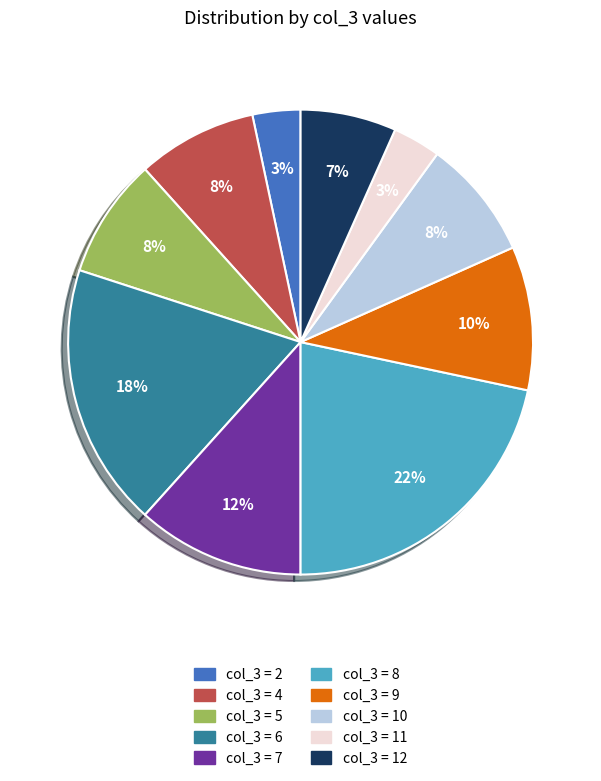

Is there any slice that represents more than half of the pie?

No